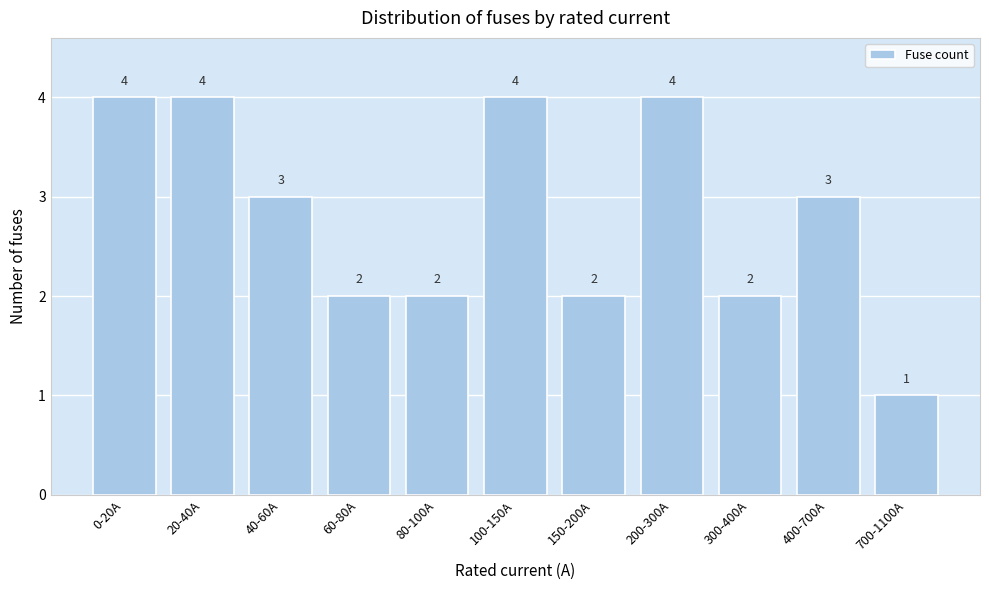

Reading left to right, what are all the values shown in this chart?

4	4	3	2	2	4	2	4	2	3	1